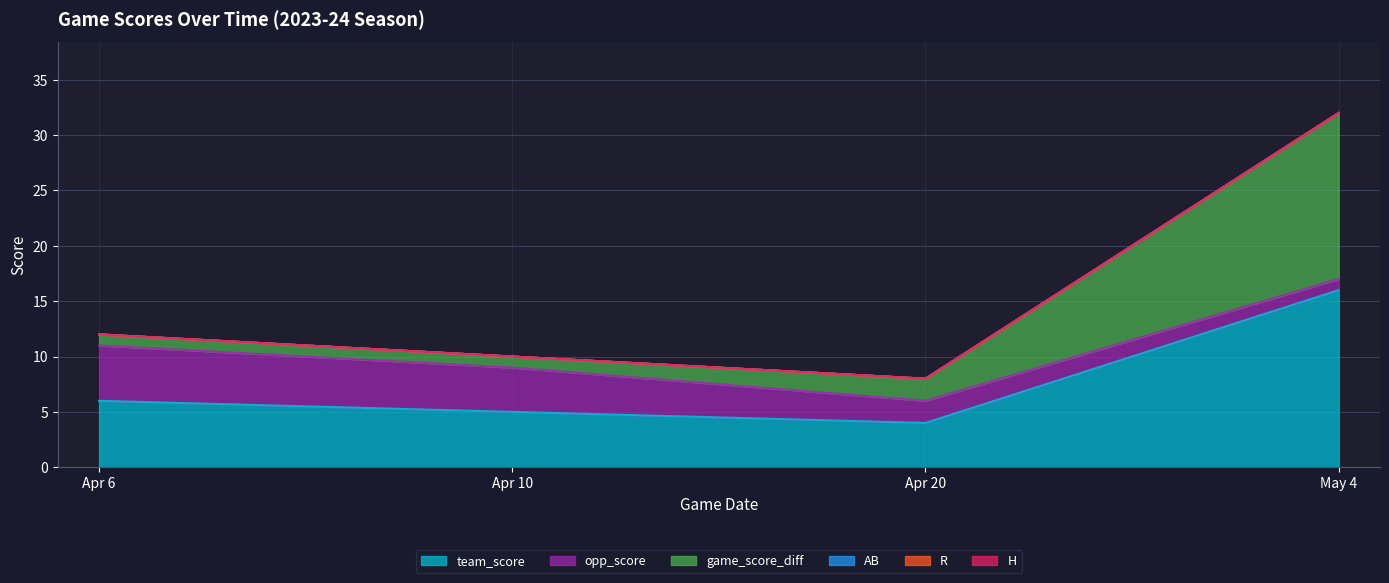

How many data points in team_score are above 6?

1